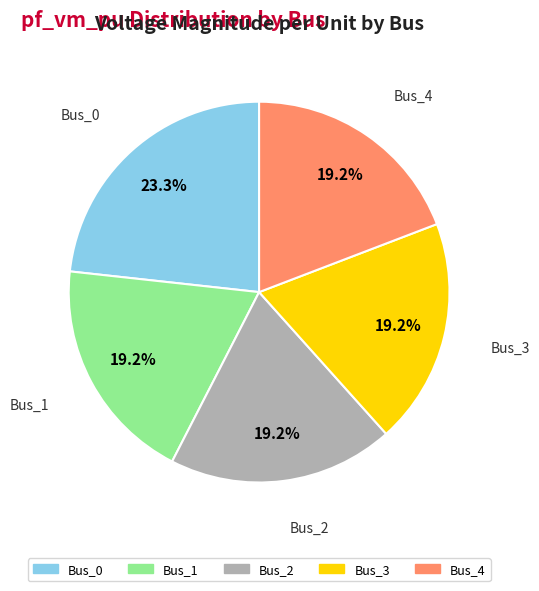

Which slice is the largest?

Bus_0